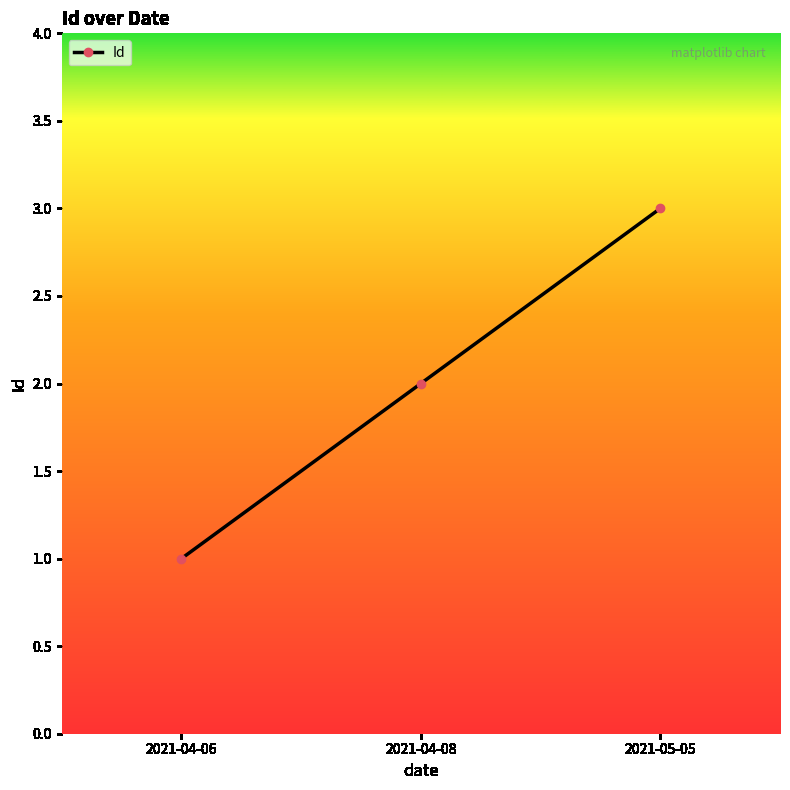

What is the value of the 2nd point from the left?

2